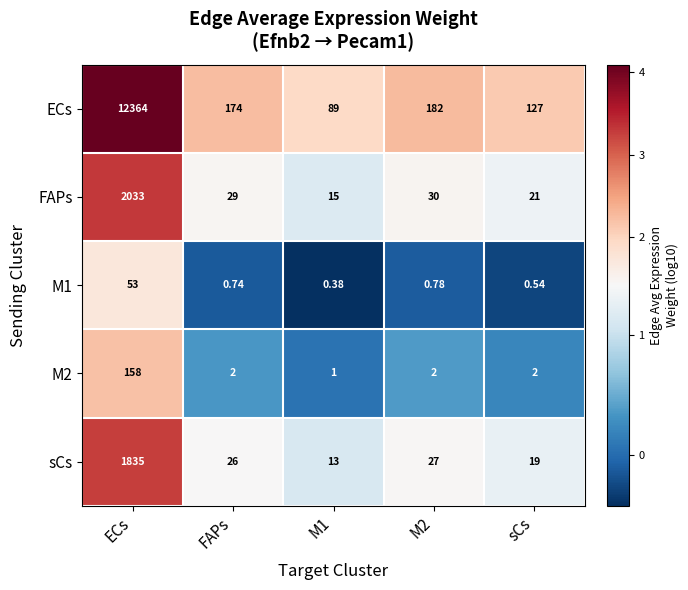

How many series are shown in this chart?

5